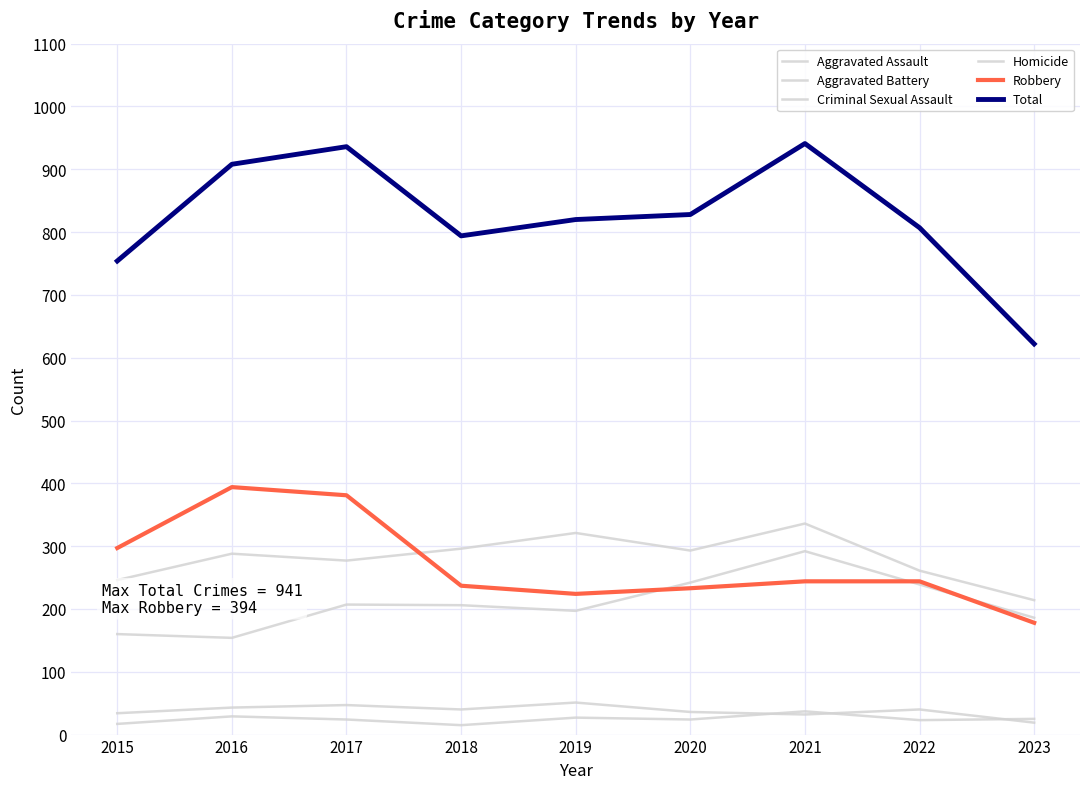

The Robbery series shows 297 at 2015. True or false?

True